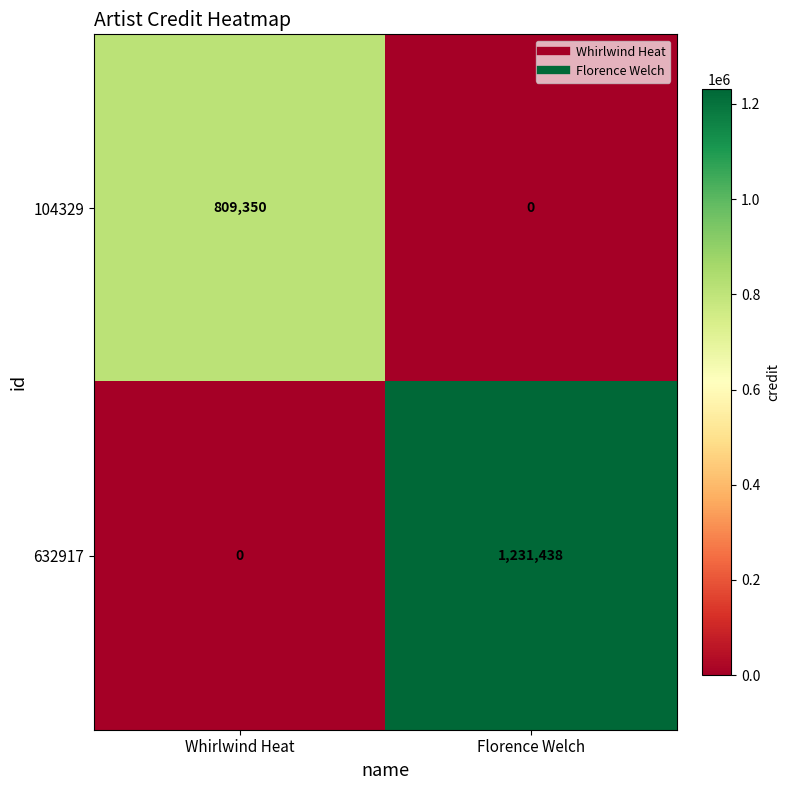

Reading right to left, extract all data points from this chart.

104329: Florence Welch=0	Whirlwind Heat=809350
632917: Florence Welch=1231438	Whirlwind Heat=0